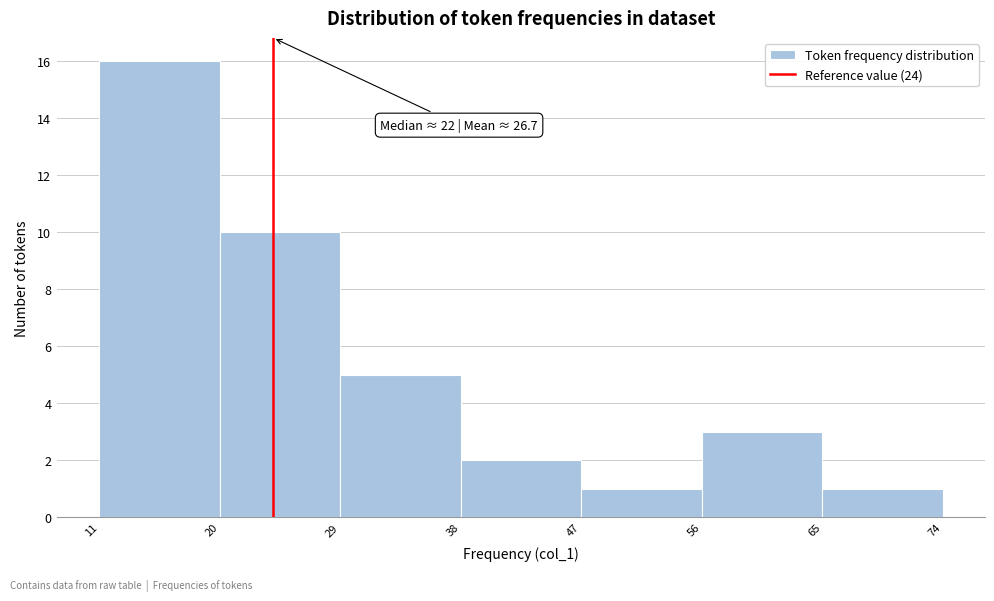

Over which range of the x-axis is the bar tallest?

11 to 20